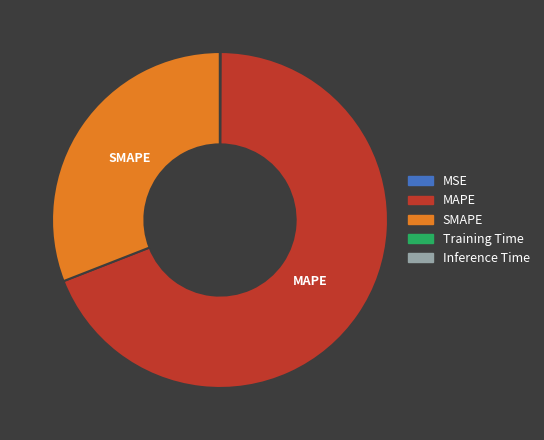

Is there any slice that represents more than half of the pie?

Yes